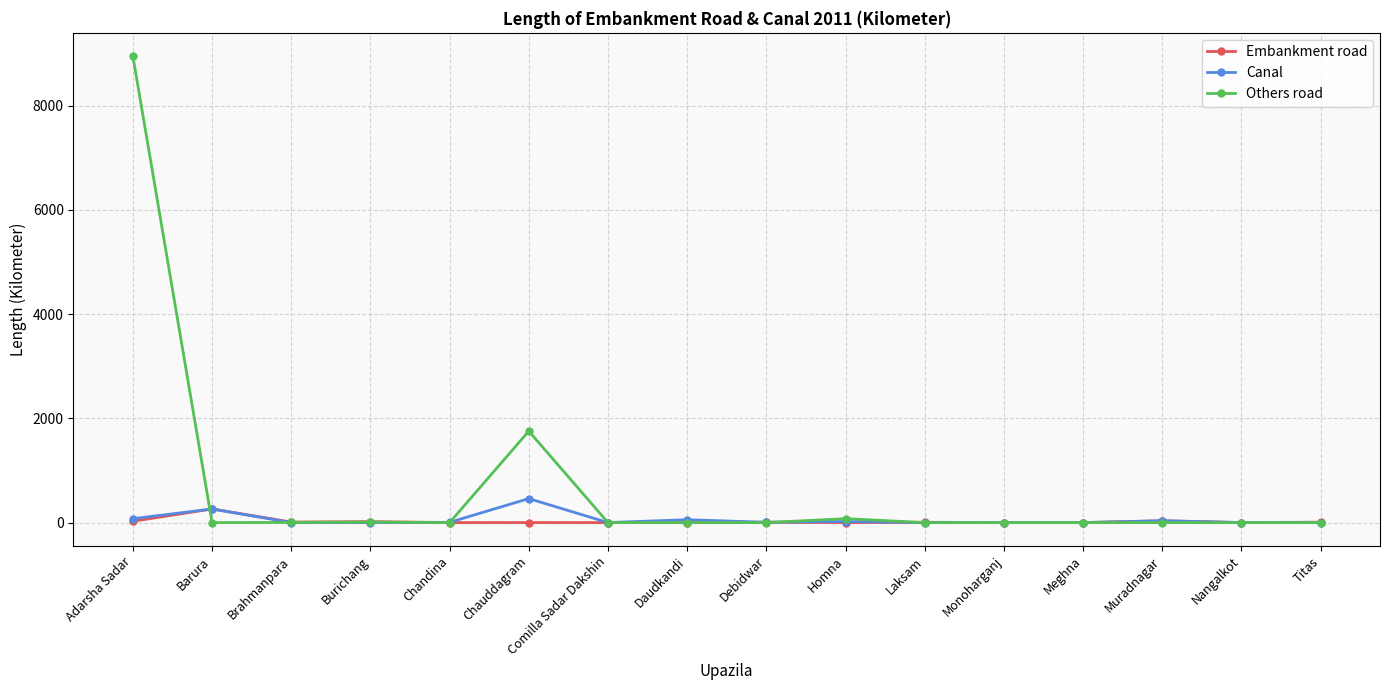

What position from the right is Burichang?

13